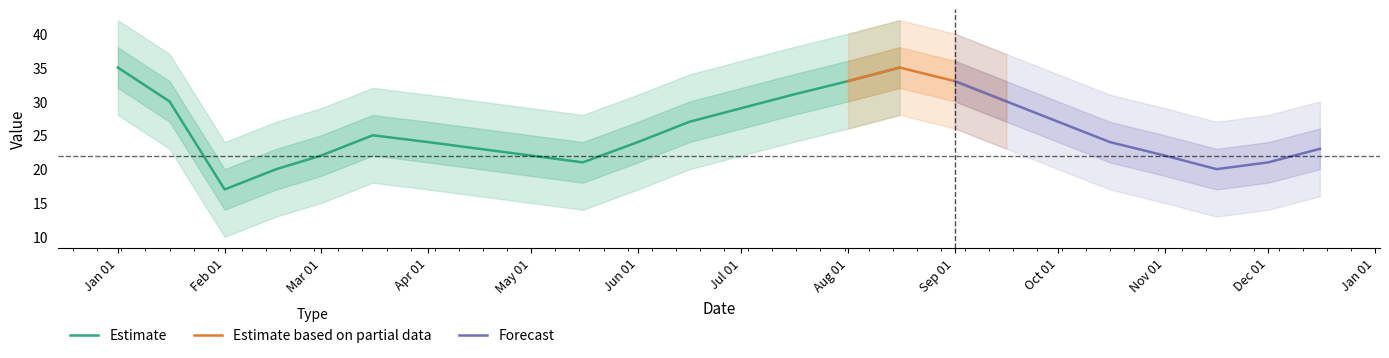

Reading left to right, what are all the values shown in this chart?

35	30	17	20	22	25	24	23	22	21	24	27	29	31	33	35	33	30	27	24	22	20	21	23